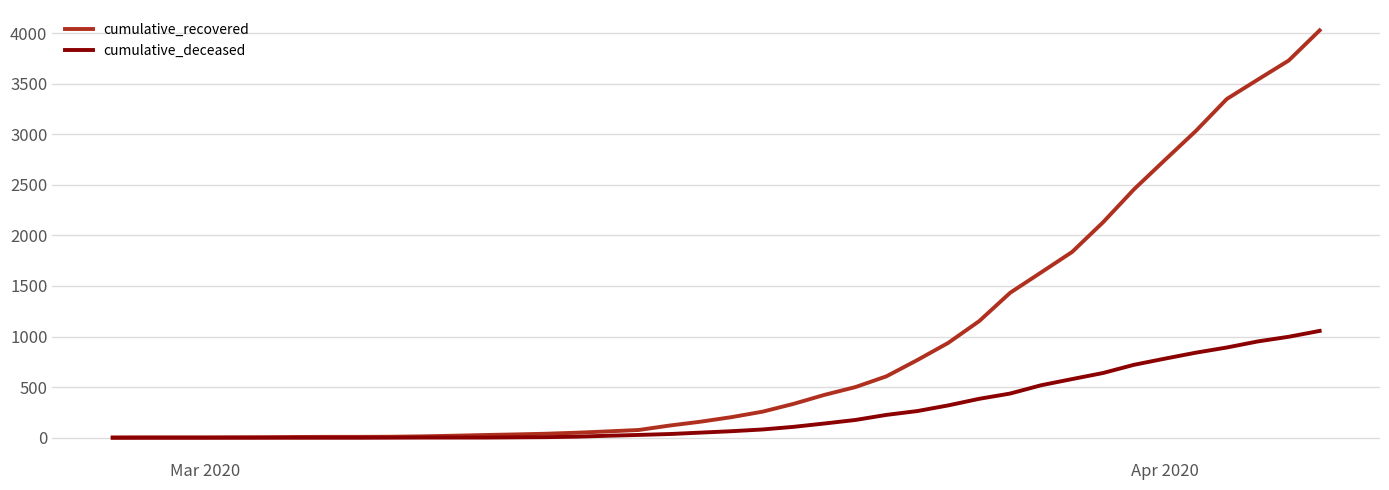

Rank the series by their average value, from lowest to highest.

cumulative_deceased, cumulative_recovered